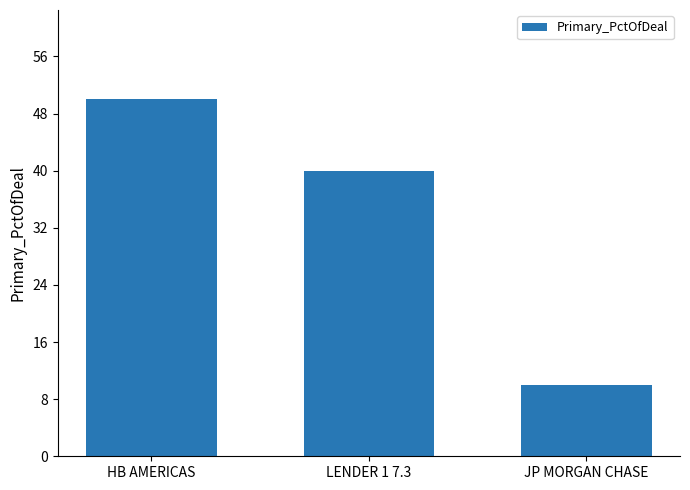

At which label does the data first exceed 40?

HB AMERICAS